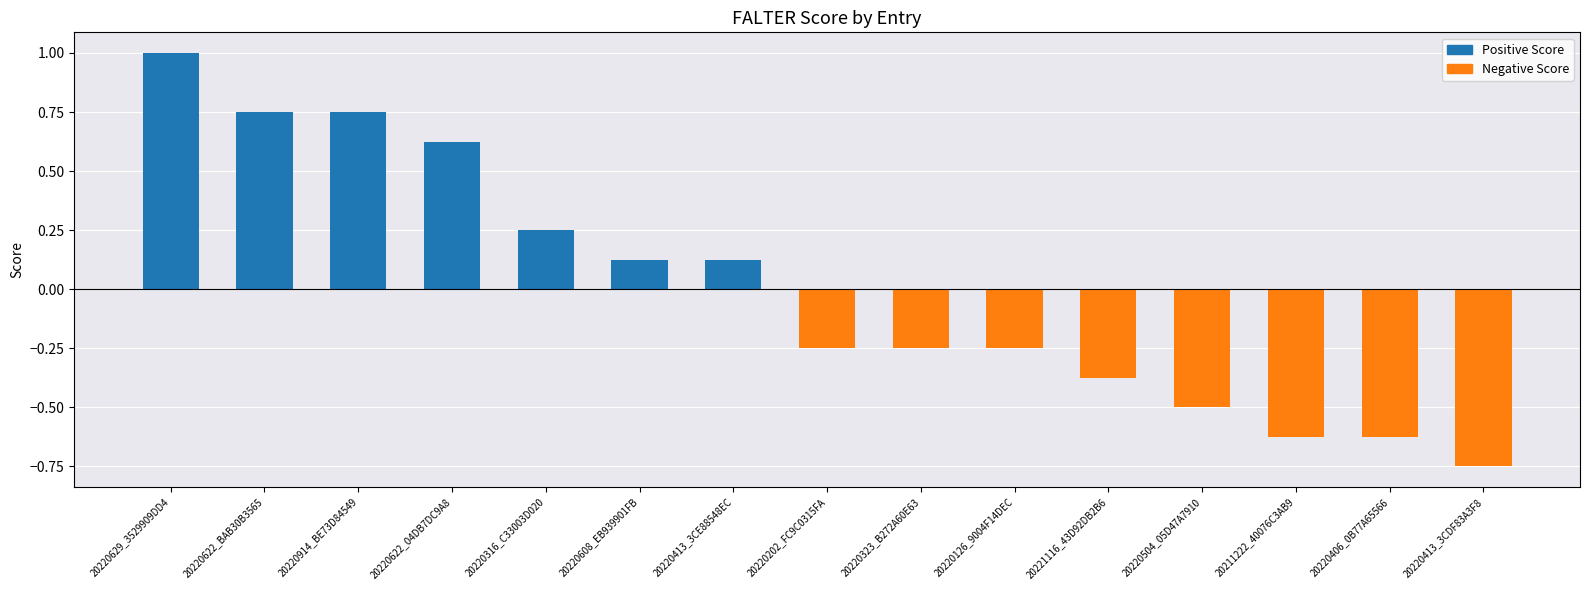

What position from the right is 20220323_B272A60E63?

7